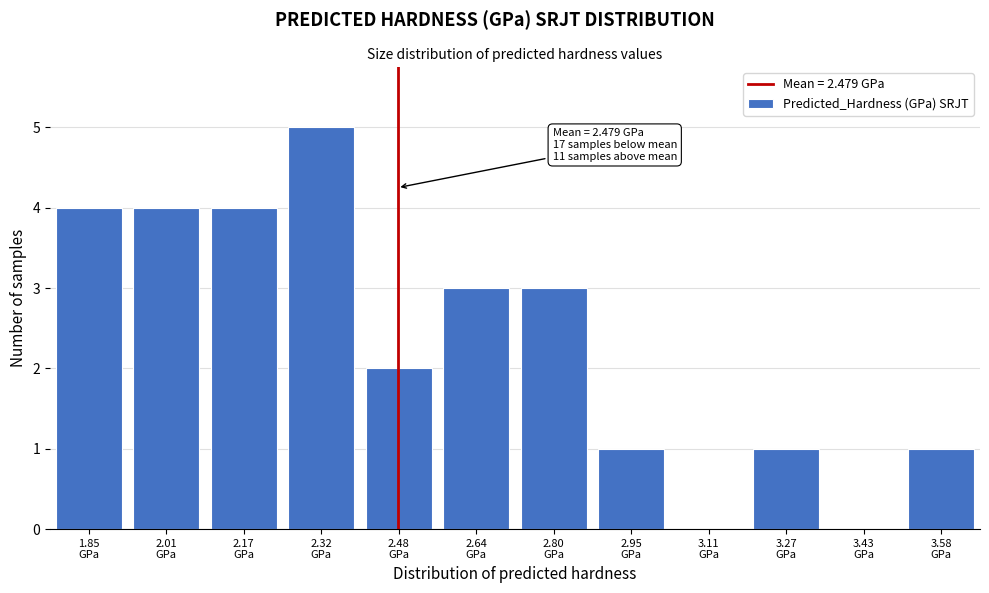

What is the sum of all values?

28